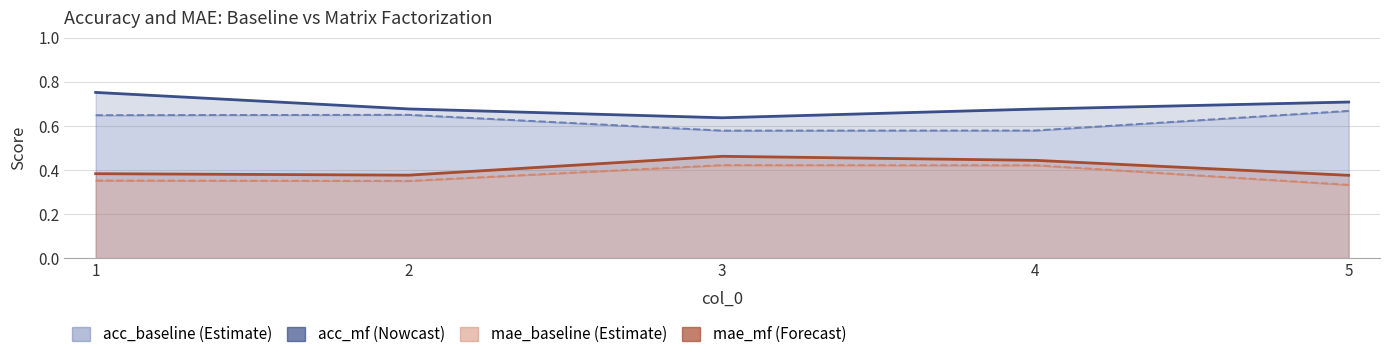

At how many categories does at least one series exceed 0?

5